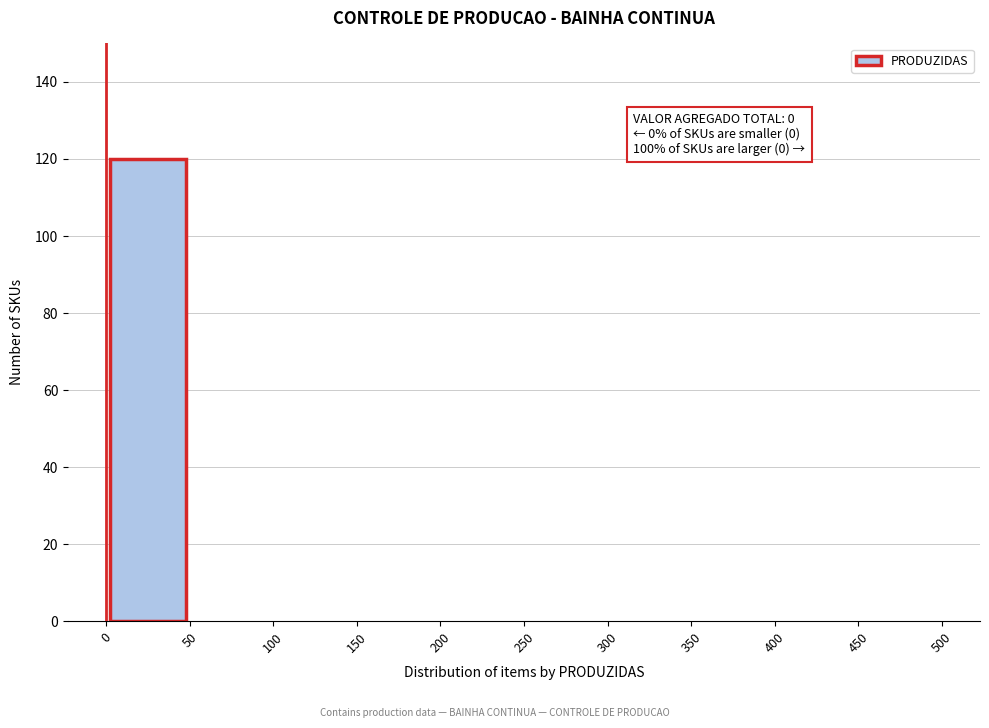

Which range on the x-axis has the tallest bar?

0 to 50